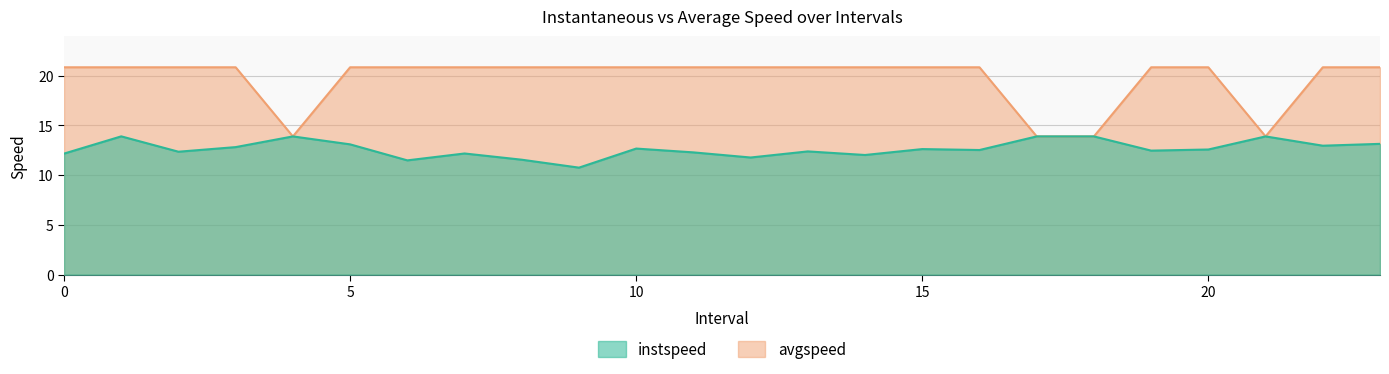

What is the greatest value displayed?

20.8